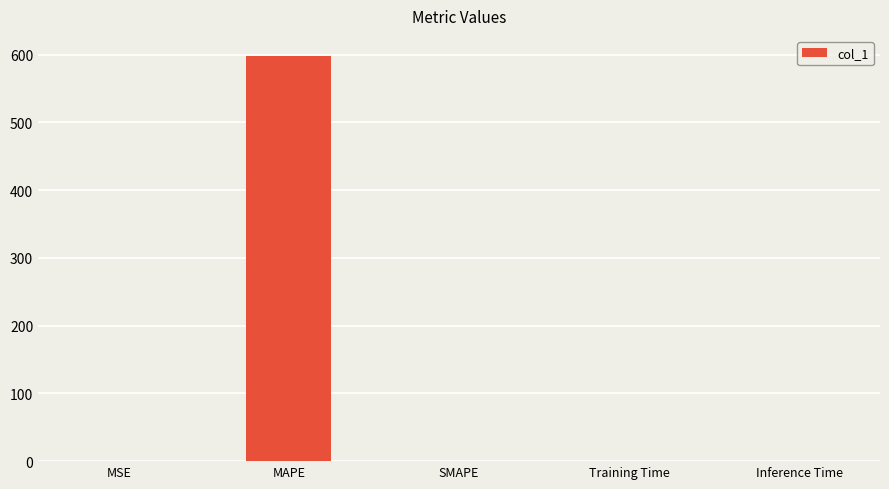

What is the sum of all values?

598.7